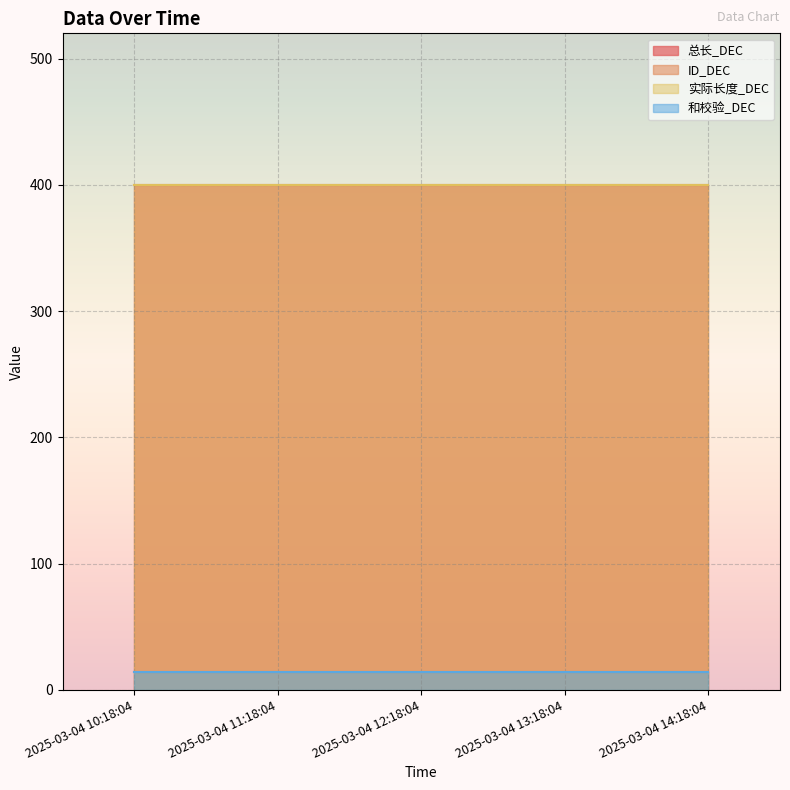

Which series has the widest spread of values?

总长_DEC